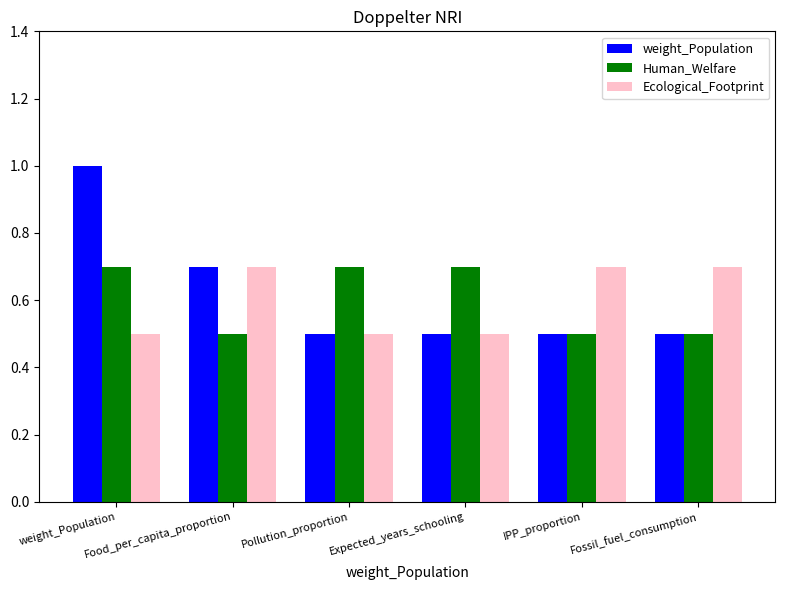

What is the difference between the maximum and minimum values in the Human_Welfare series?

0.2